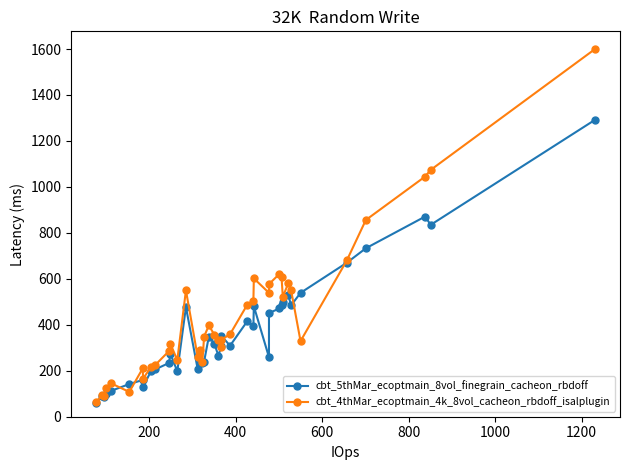

Which series has the widest spread of values?

cbt_4thMar_ecoptmain_4k_8vol_cacheon_rbdoff_isalplugin